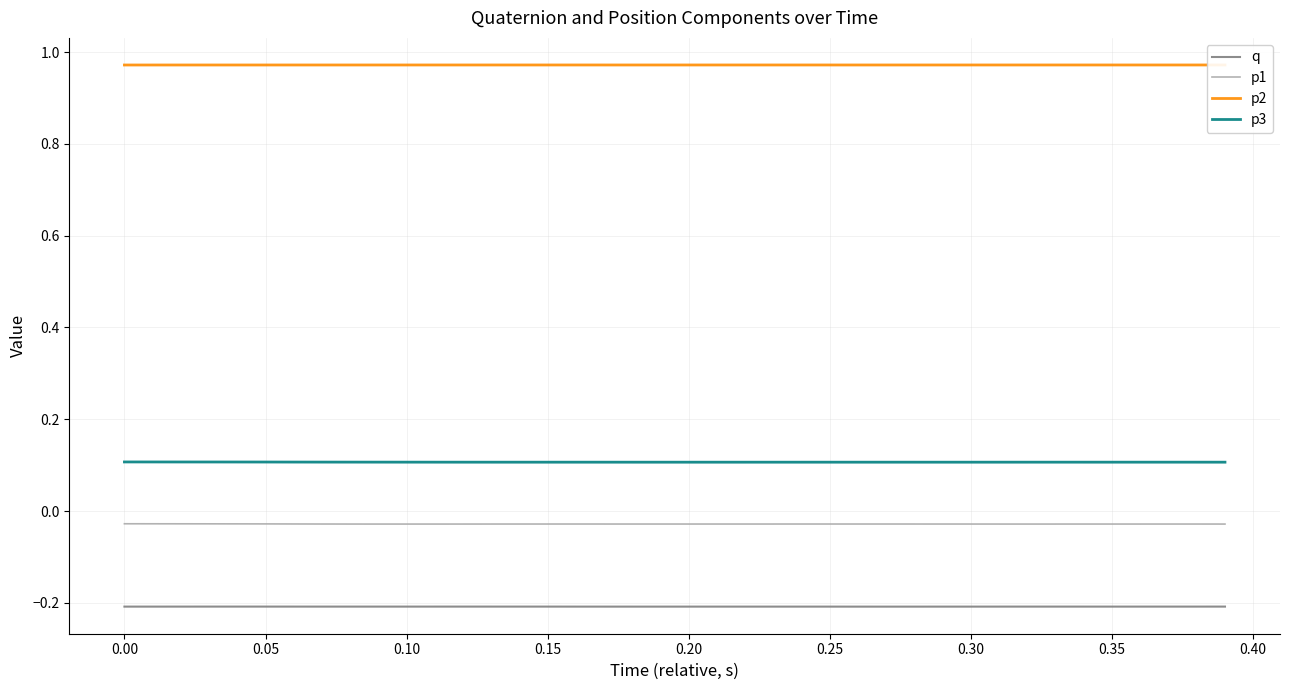

True or false: q and p3 intersect in this chart.

False